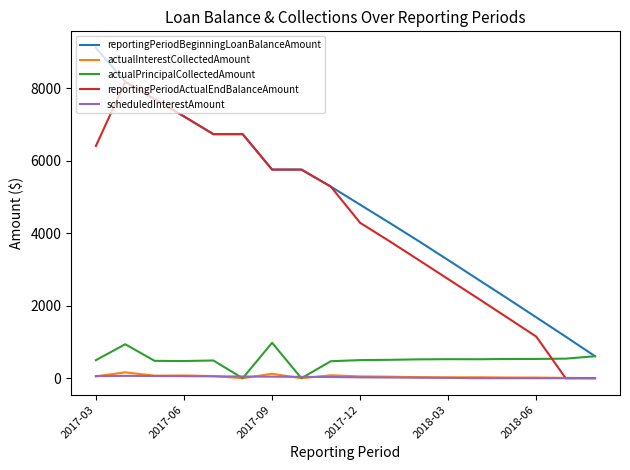

True or false: actualInterestCollectedAmount and reportingPeriodBeginningLoanBalanceAmount intersect in this chart.

False